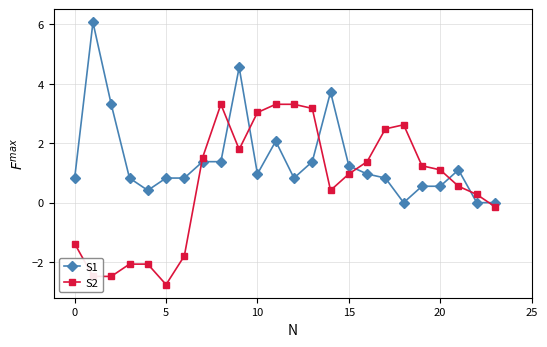

True or false: S2 has more than 0 interior local peaks.

True